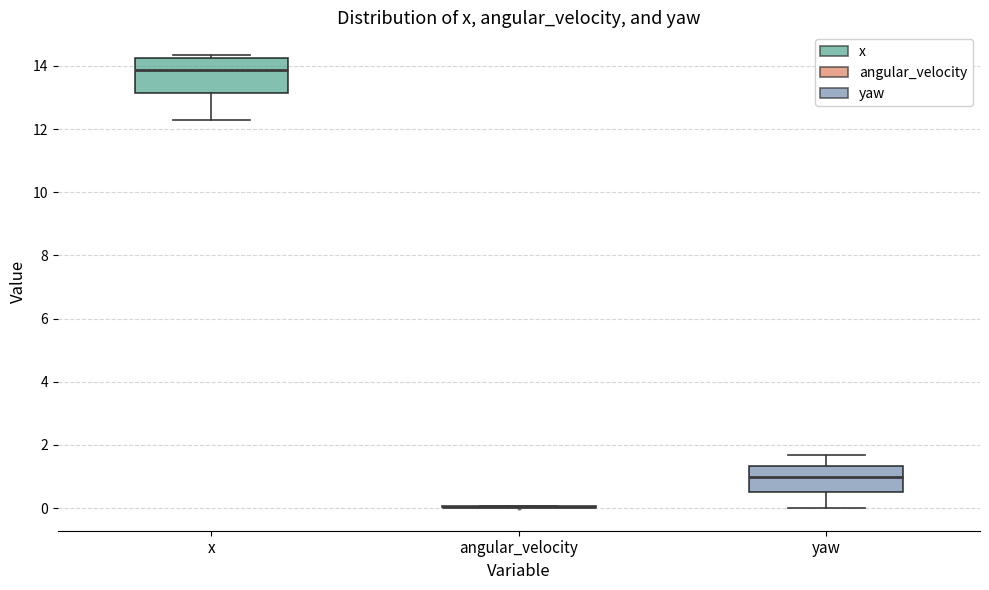

Reading left to right, read every box against the y-axis: the position of its median line, the range the box covers, and the ends of its whiskers. The values are not printed on the chart, so give them approximately, as read against the axis.

x: median 13.8, box 13.2 to 14.2, whiskers 12.4 to 14.4
angular_velocity: box collapsed to a line at 0.0, whiskers 0.0 to 0.0
yaw: median 1.0, box 0.6 to 1.4, whiskers 0.0 to 1.6